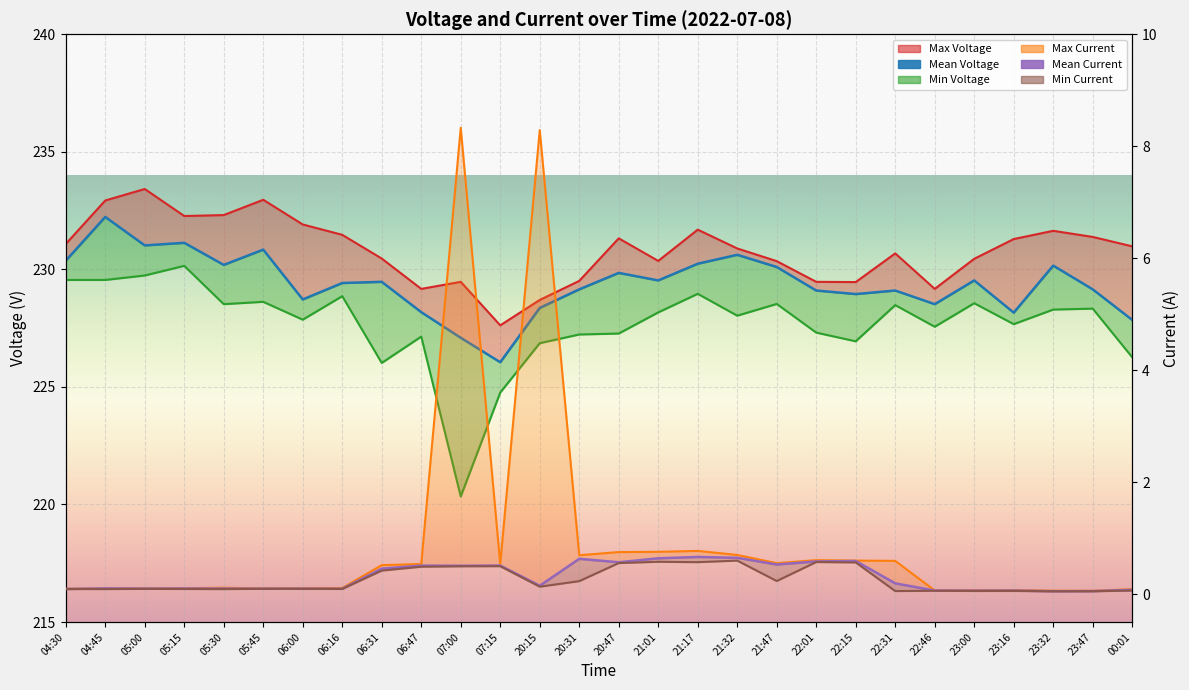

True or false: Mean Voltage has a value of 391.6 at 23:16.

False